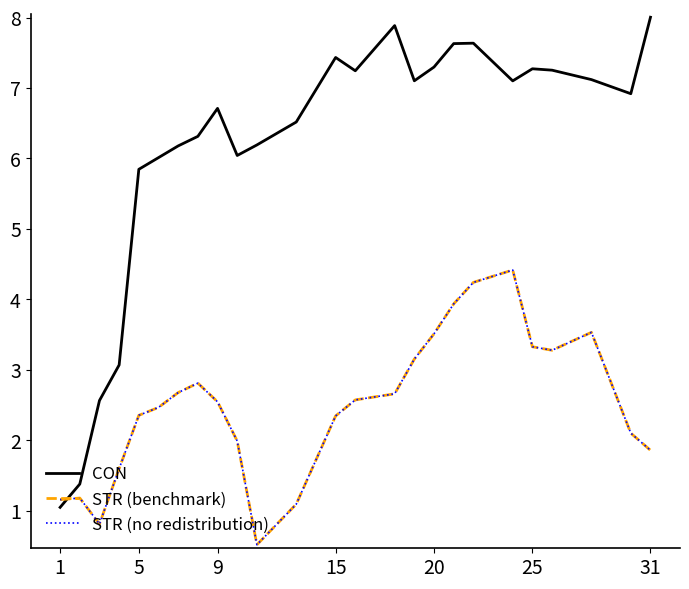

Is this an area chart (filled region under the line)?

No